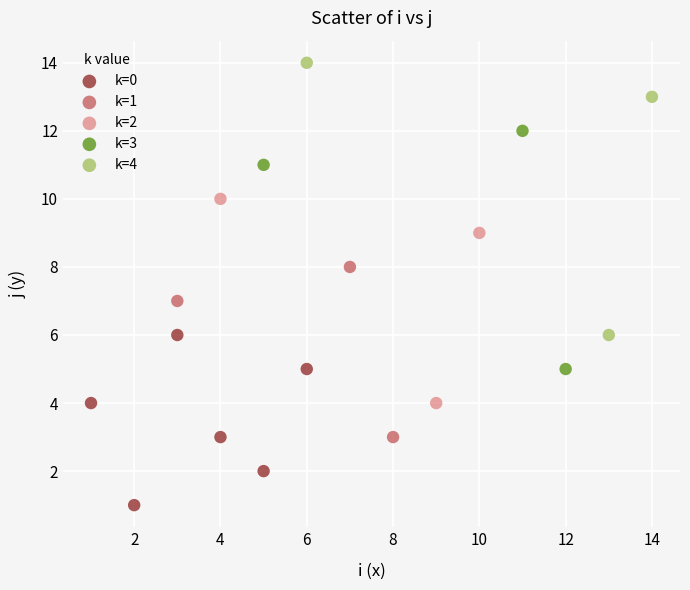

Which series contains the lowest Y value?

k=0